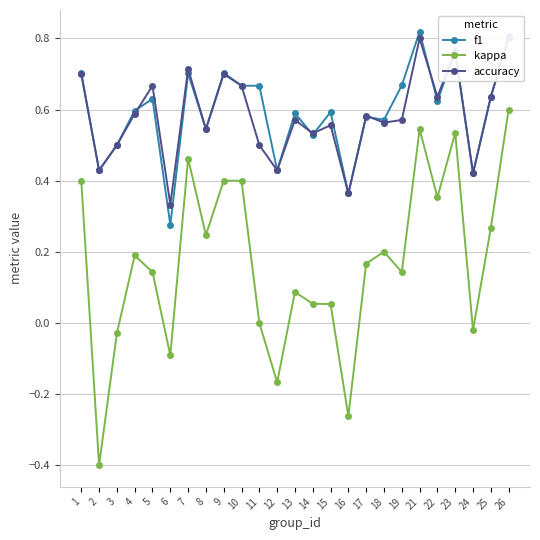

Which series has the largest range (max minus min)?

kappa